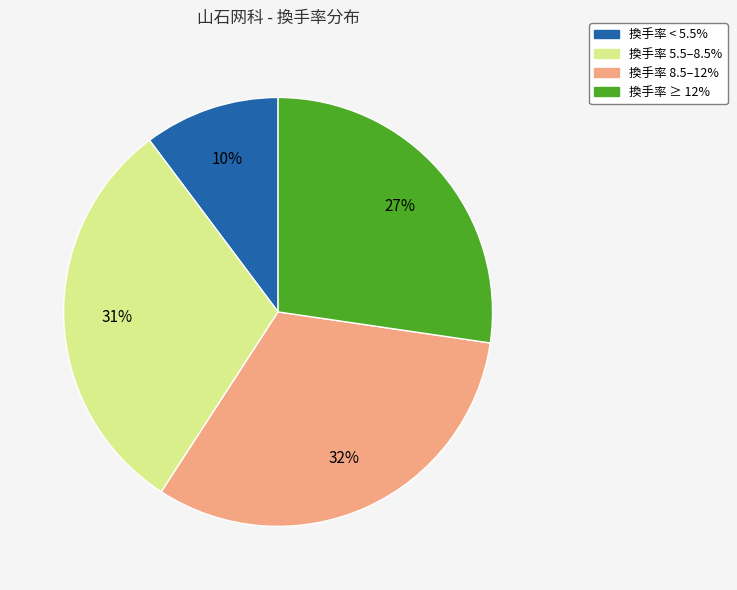

Does any single category account for the majority?

No